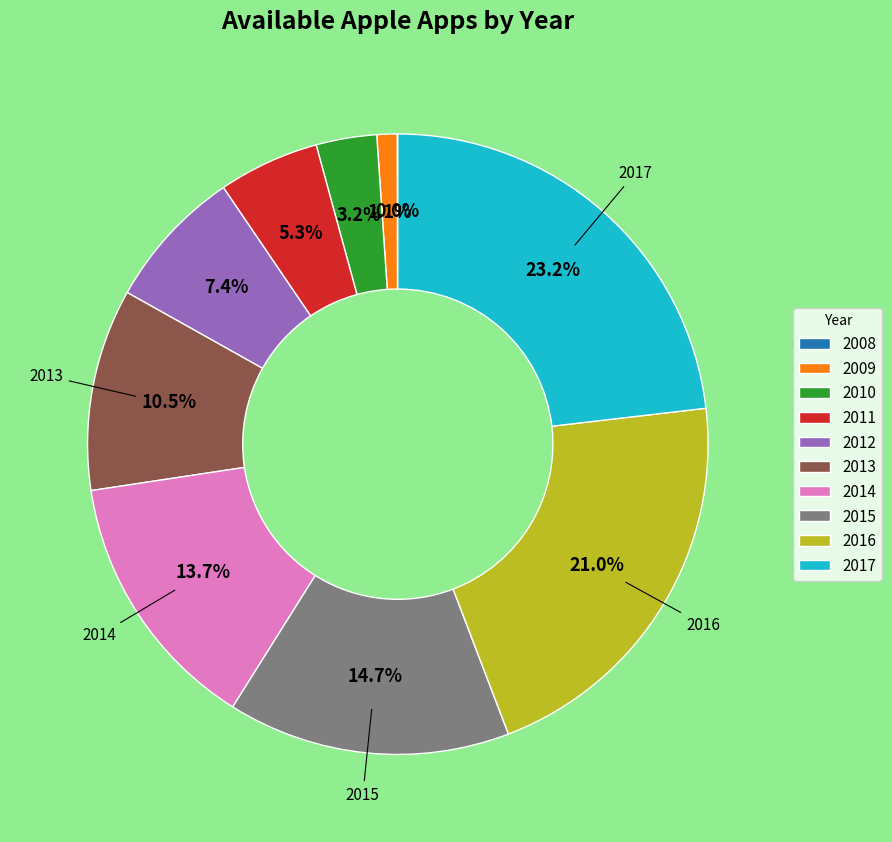

To the nearest percent, what is the average slice percentage?

10%